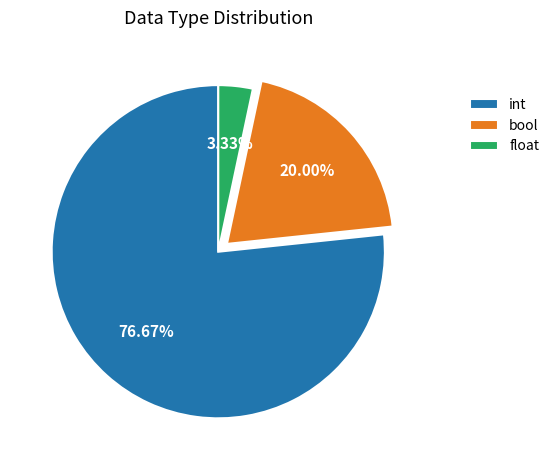

To the nearest percent, what percentage of the pie is bool?

20%